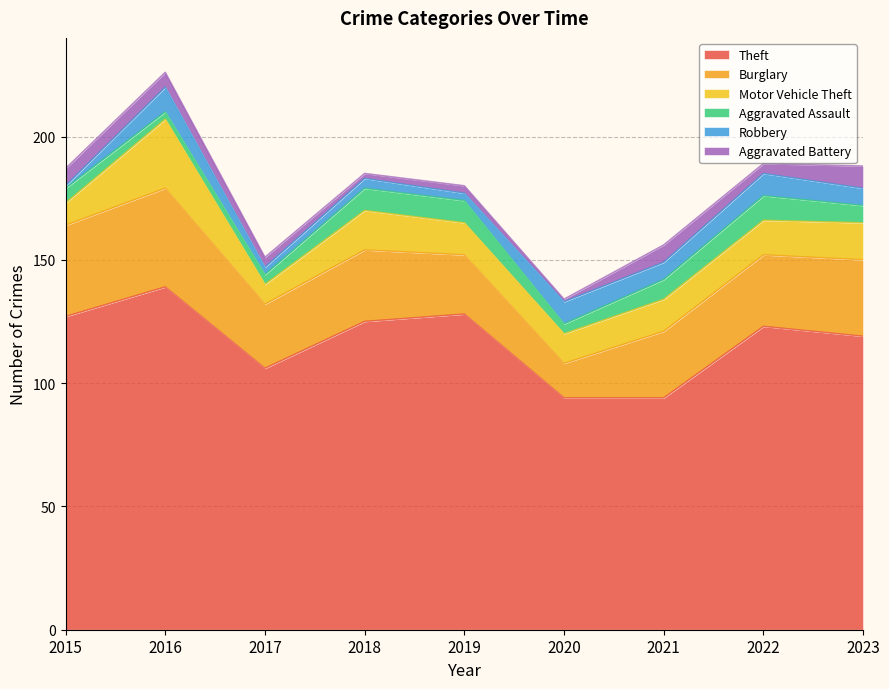

At which label is Robbery closest to 5?

2018